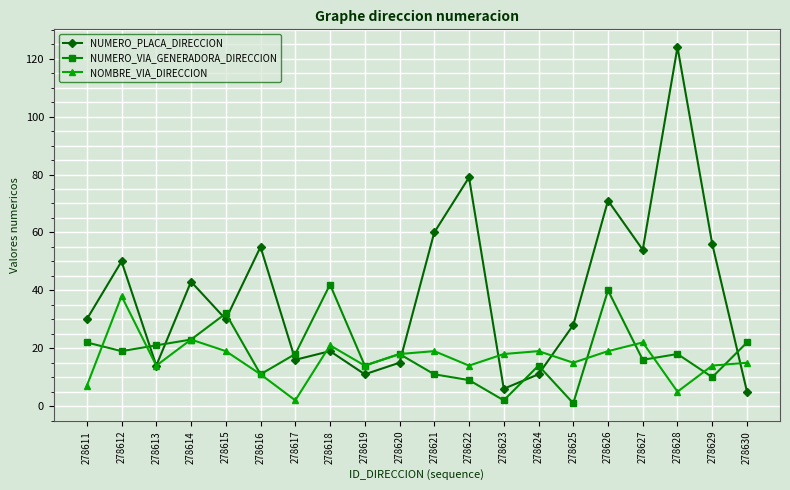

How many intersections are there between NUMERO_PLACA_DIRECCION and NUMERO_VIA_GENERADORA_DIRECCION?

9